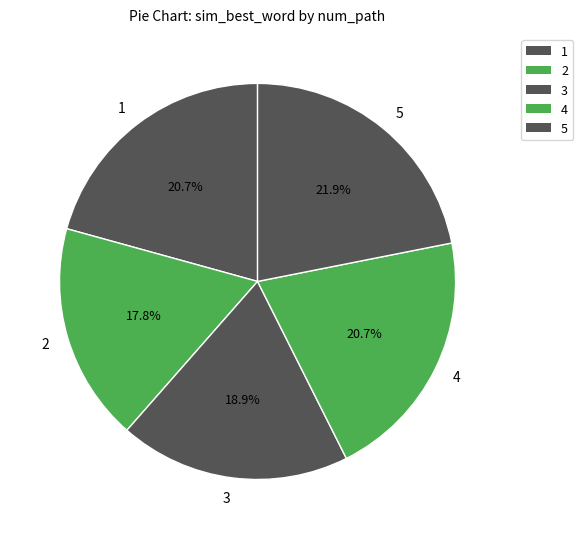

What is the total percentage of 3 and 4?

39.6%